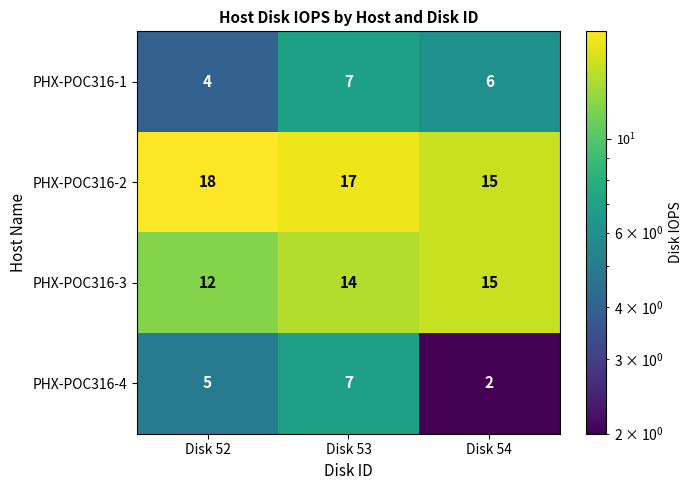

List the labels in order of PHX-POC316-4 value, largest first.

Disk 53, Disk 52, Disk 54